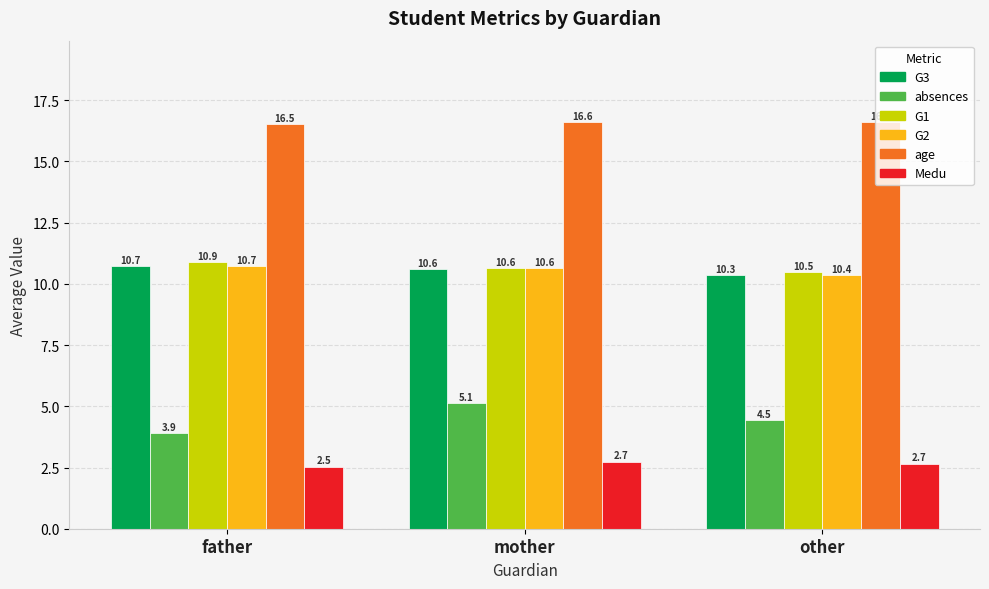

Rank the categories by G1 value from highest to lowest.

father, mother, other